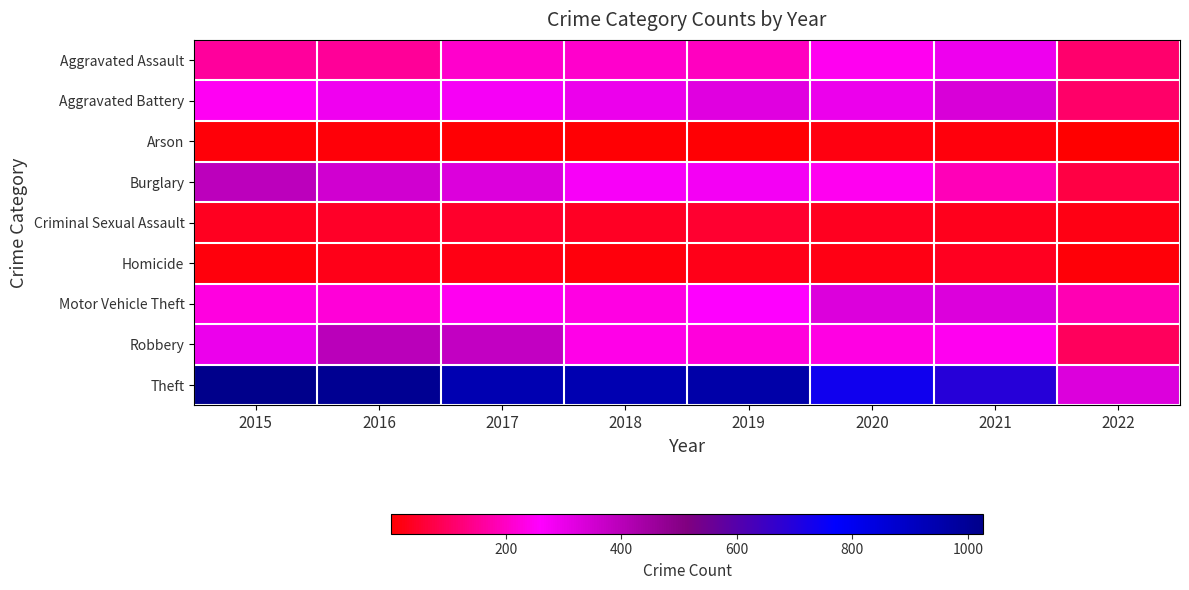

What is the total value across all series at 2018?

2250